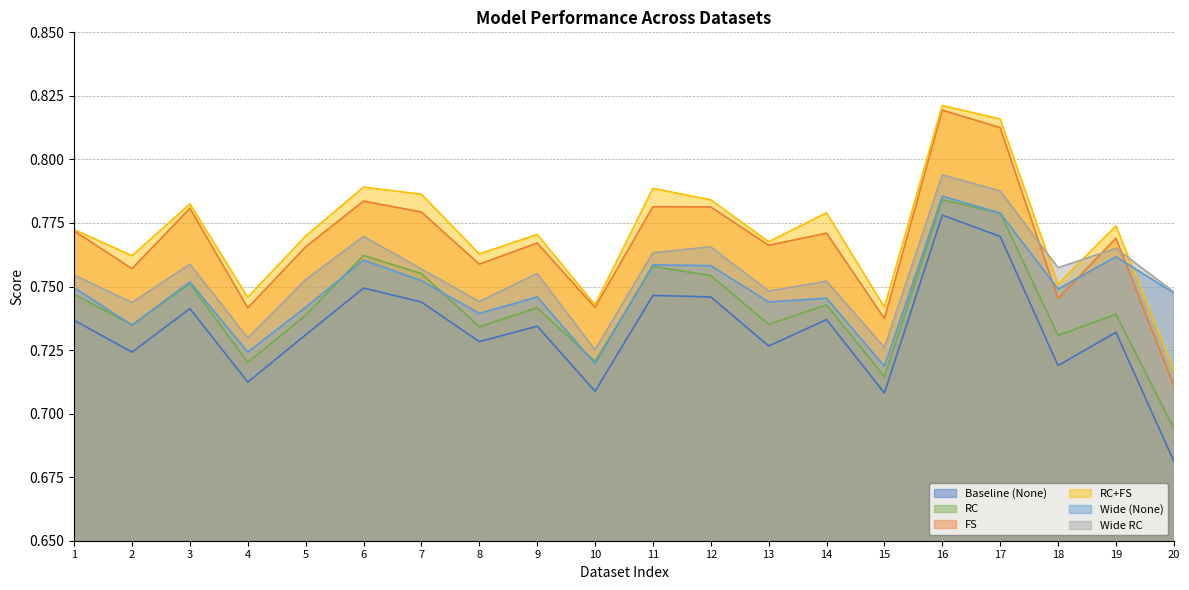

Which series has the largest range (max minus min)?

FS